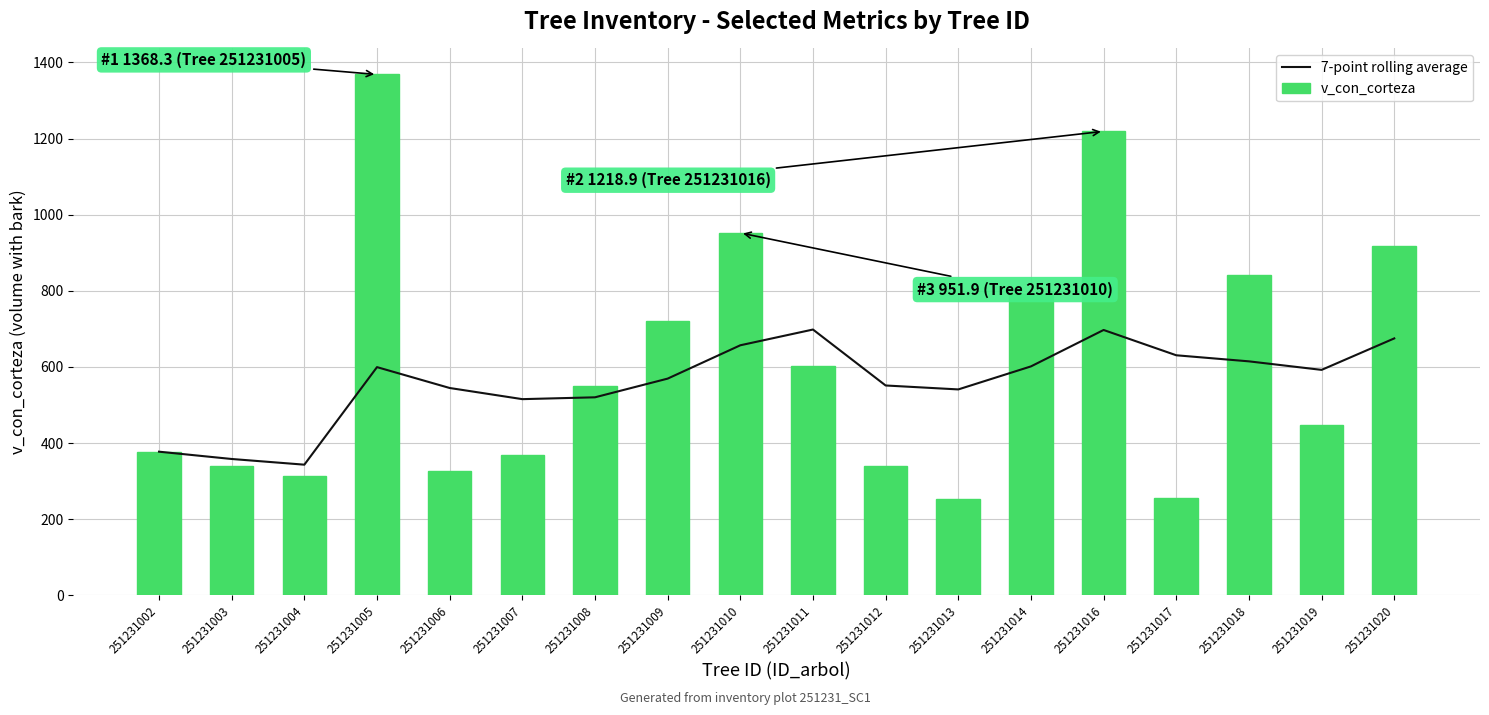

Rank the series by their maximum value, from highest to lowest.

v_con_corteza, 7-point rolling average